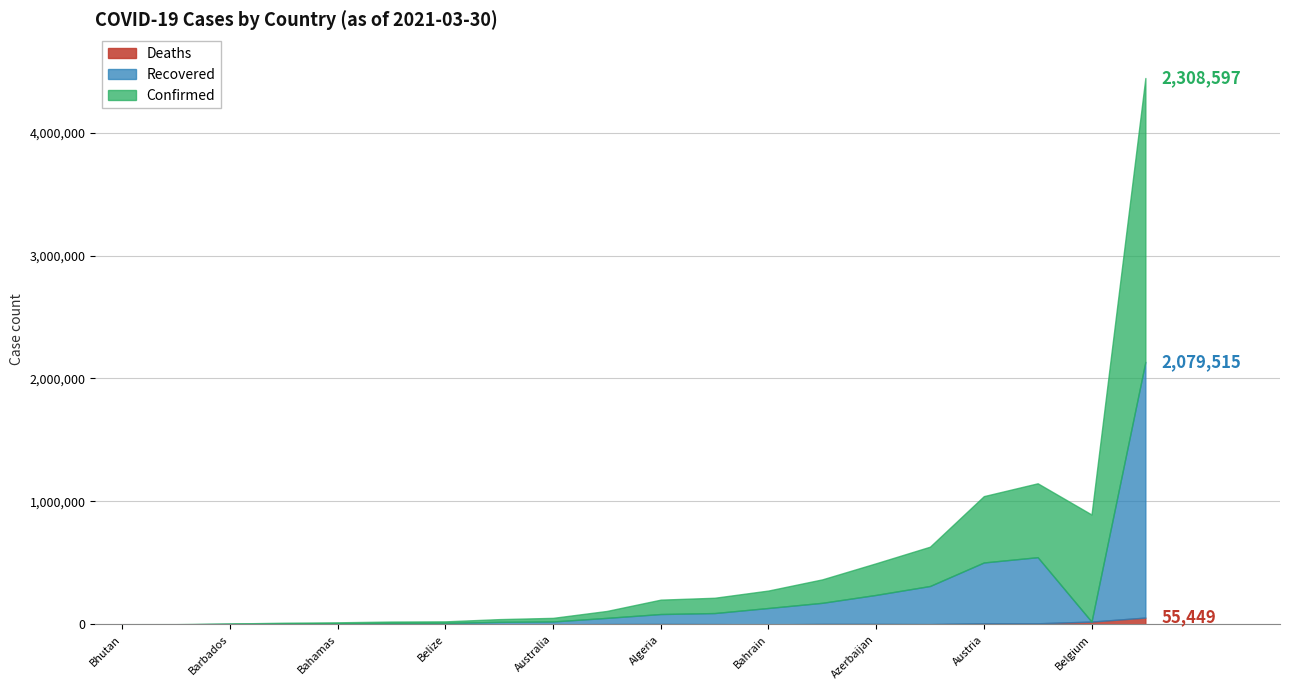

The Recovered series shows 6596 at Angola. True or false?

False